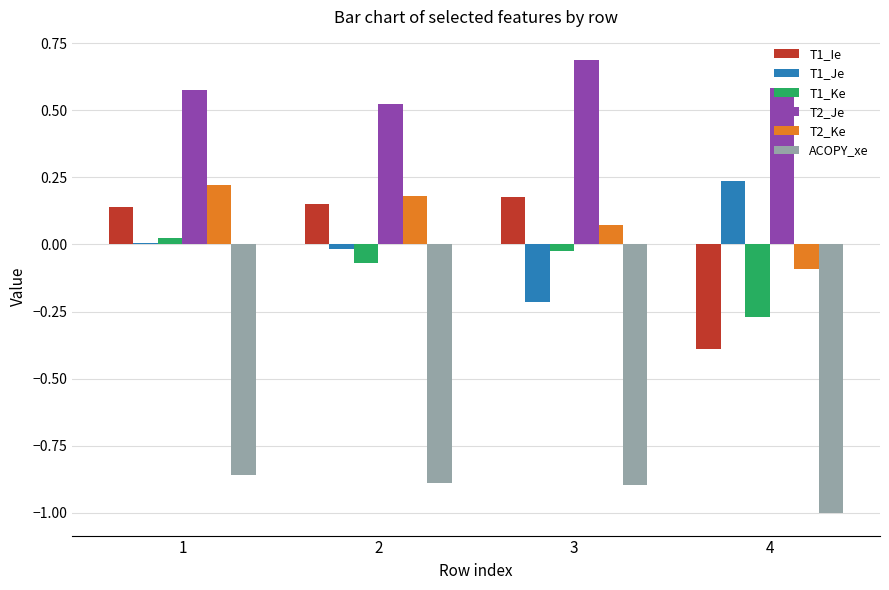

Where does the T1_Ie series first go above 0?

1